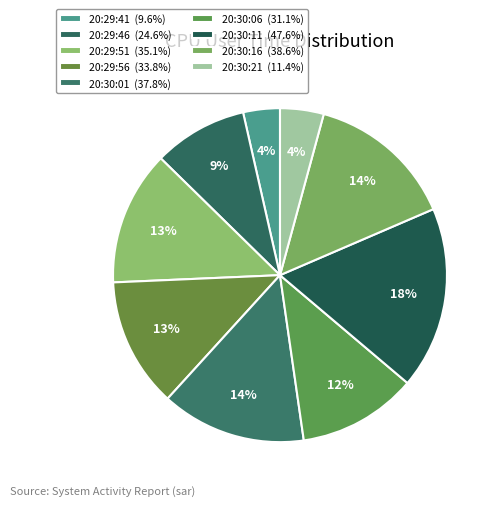

Count the number of slices in the pie.

9